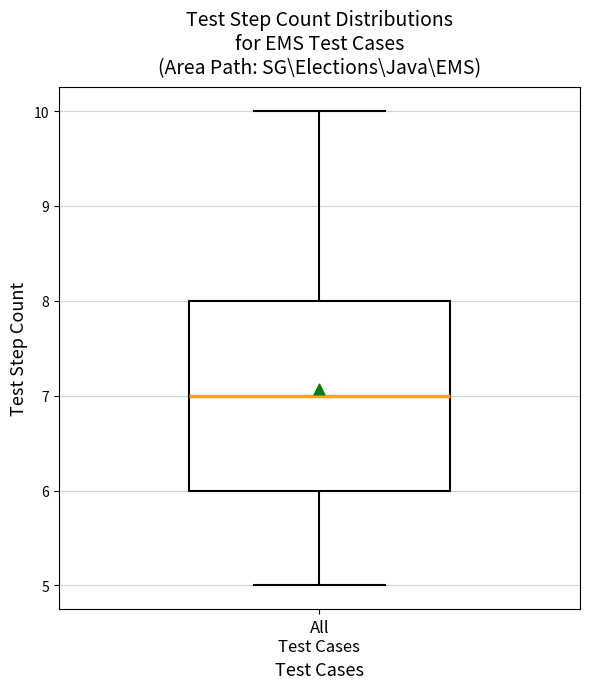

Where is the lower edge of the box for All Test Cases on the y-axis? The values are not printed on the chart, so give them approximately, as read against the axis.

6